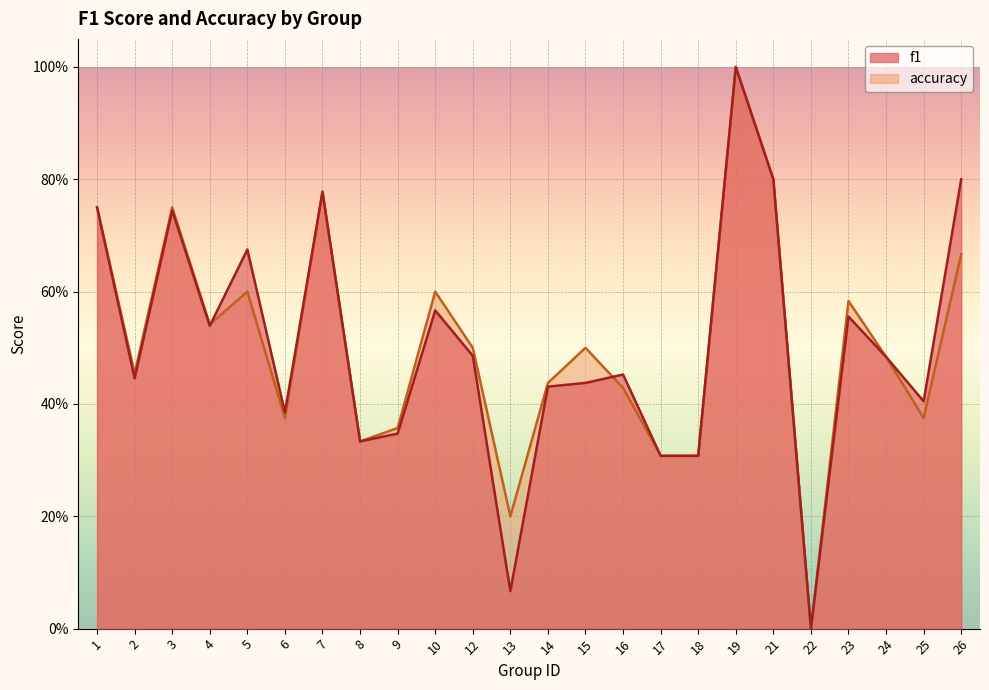

The value of f1 at 17 is 0.3. True or false?

True